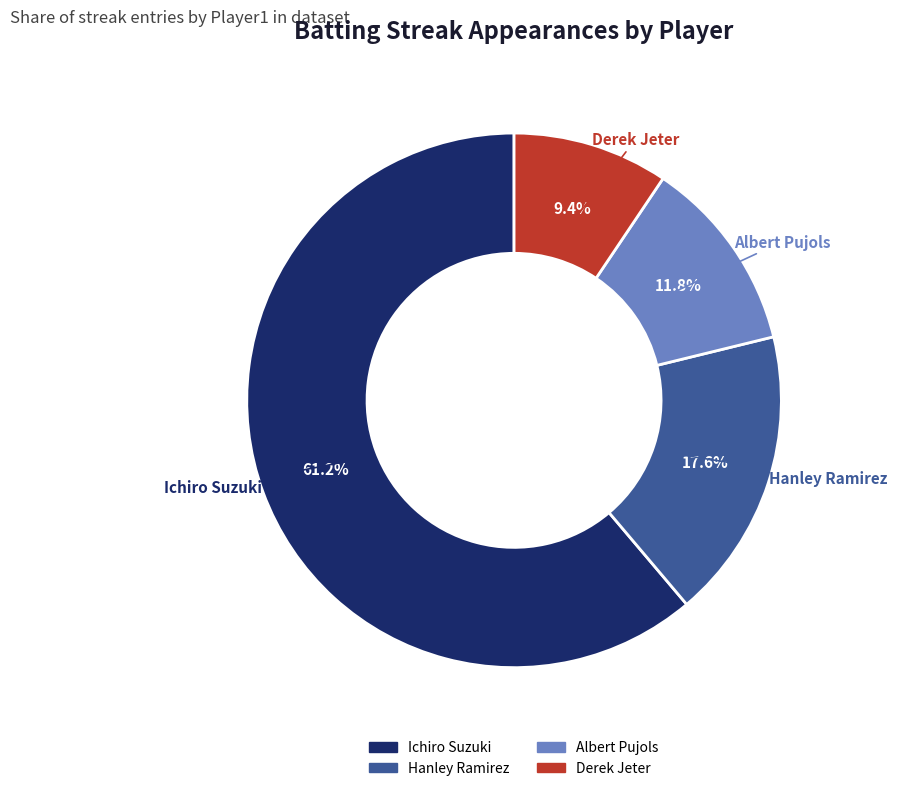

To the nearest percent, what is the difference between the Hanley Ramirez and Derek Jeter slice percentages?

8%